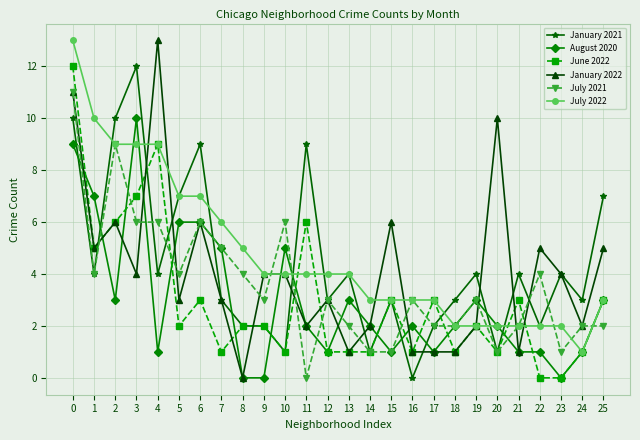

What is the value of the June 2022 point at the 21st from the left?

1